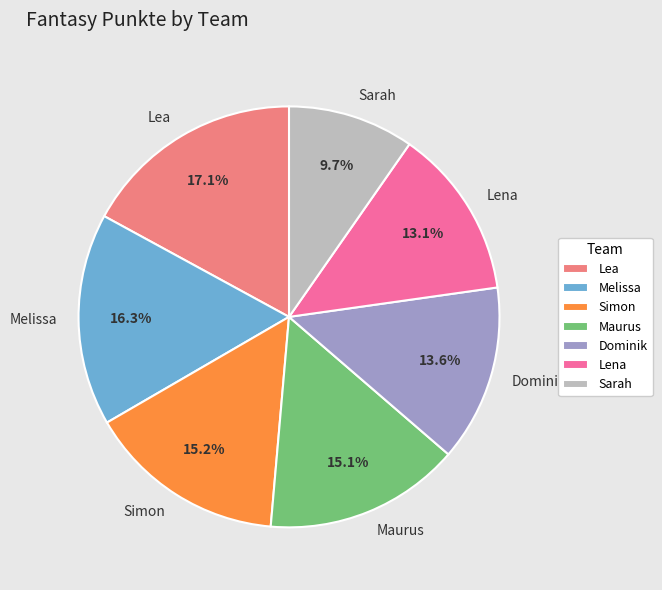

Which slice is the smallest?

Sarah